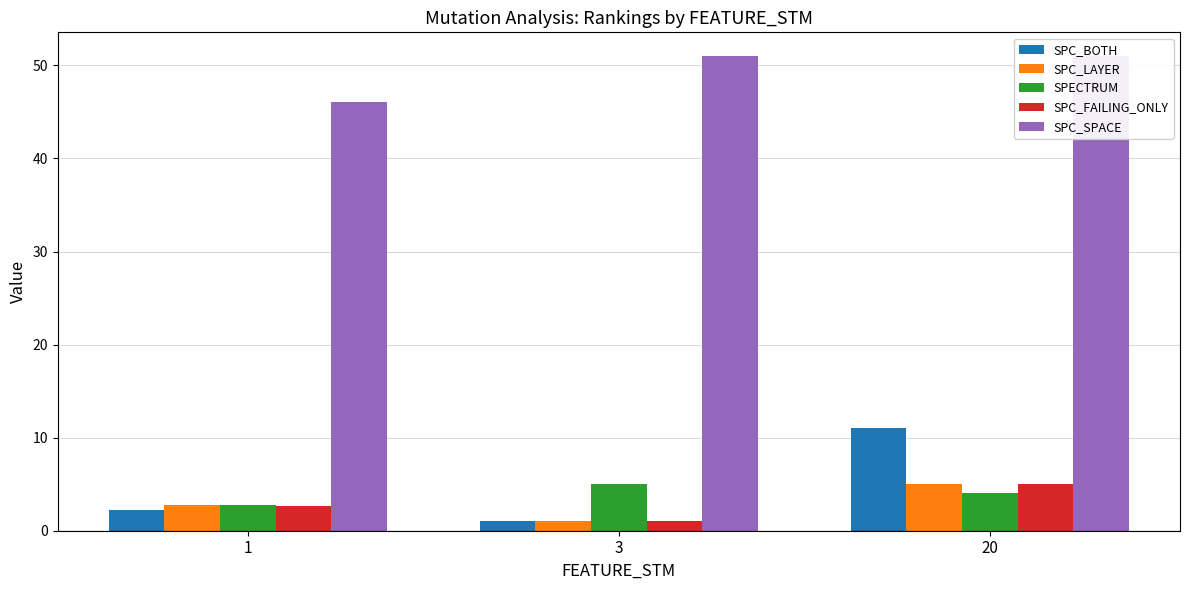

What is the value of the SPC_FAILING_ONLY bar at the 1st from the left?

2.6